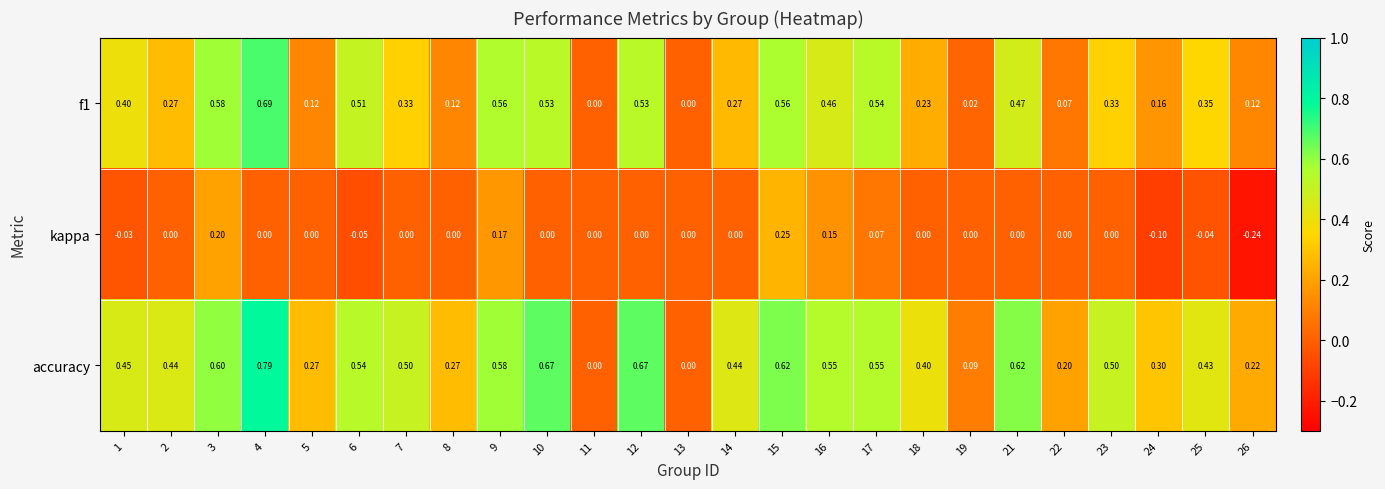

Which series has the largest total across all categories?

accuracy